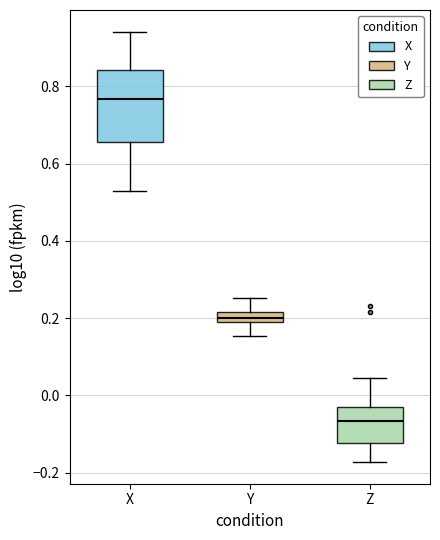

Which box's median line is the highest?

X